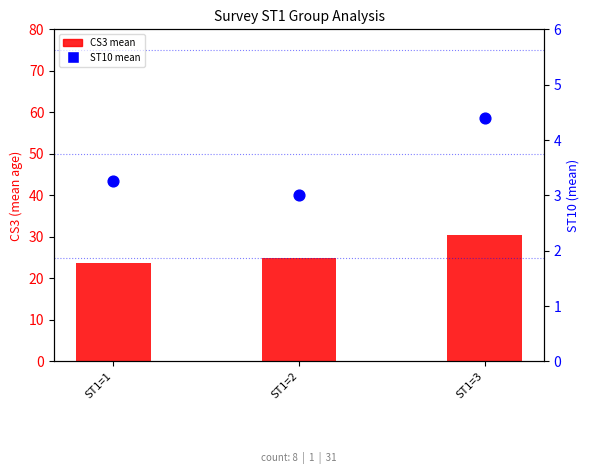

At how many categories does at least one series exceed 26?

1